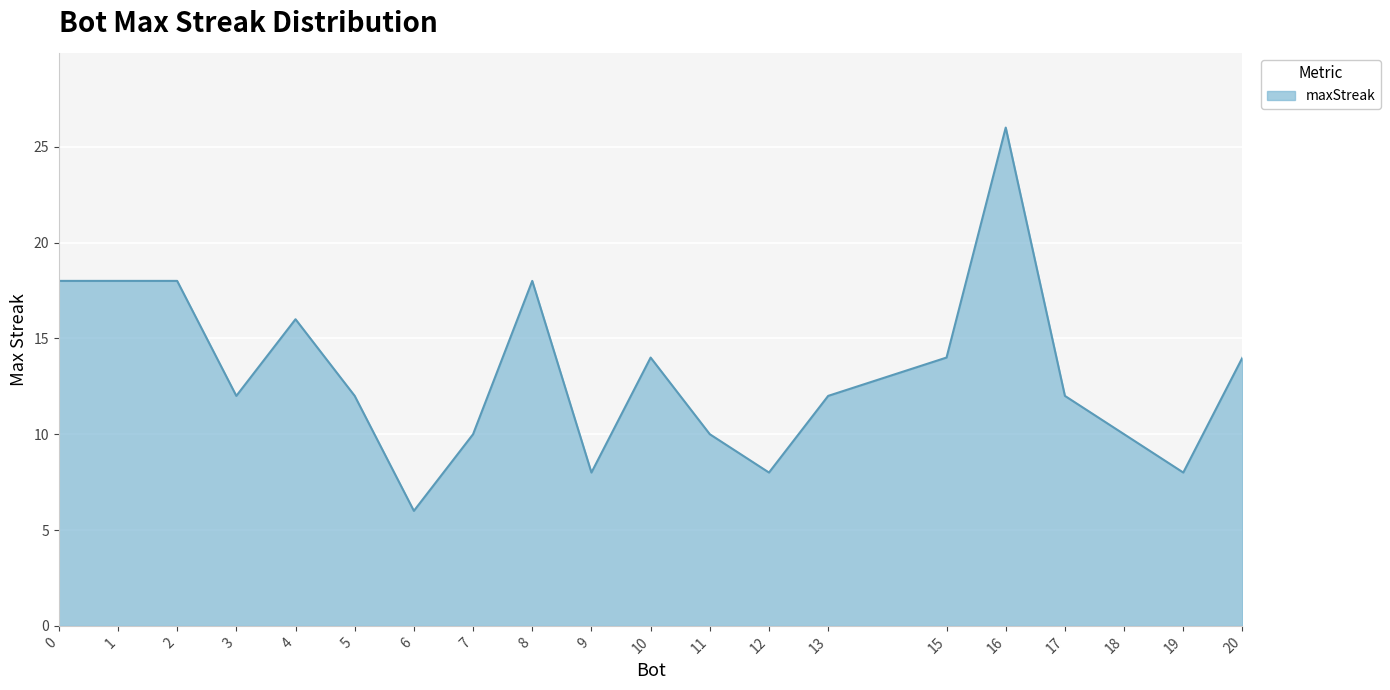

Count the values in the range 10 to 18.

15